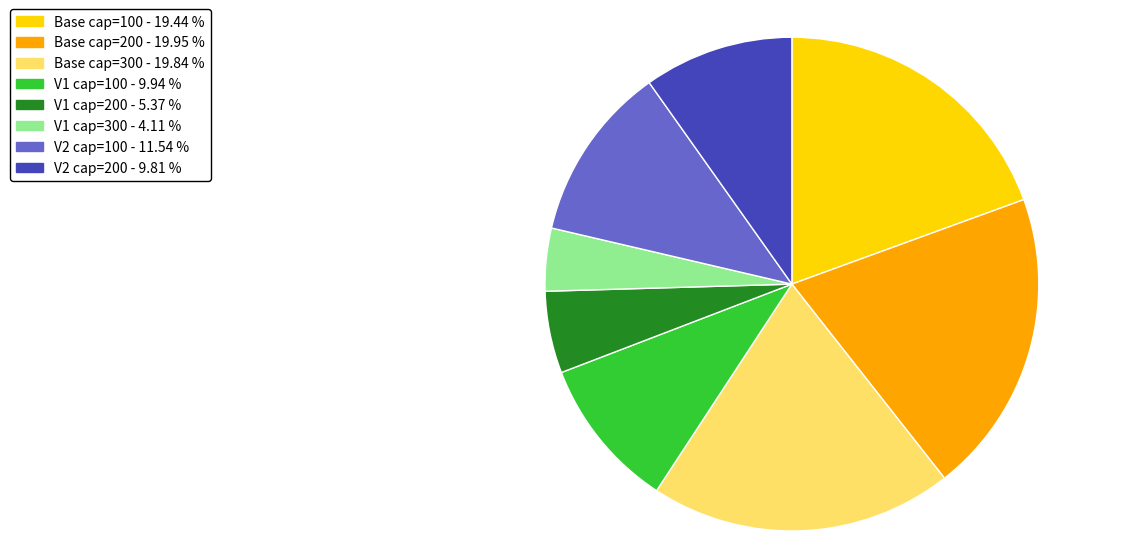

Does any single category account for the majority?

No